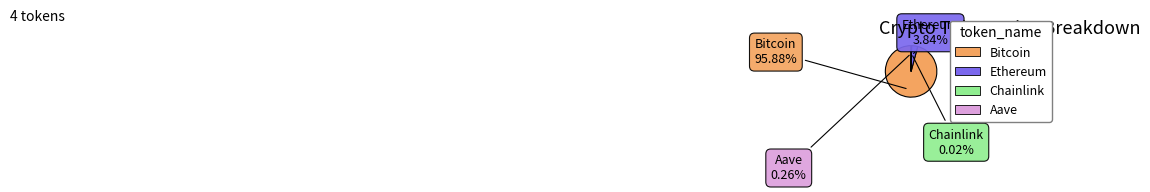

What percentage is the Ethereum slice, to the nearest percent?

4%